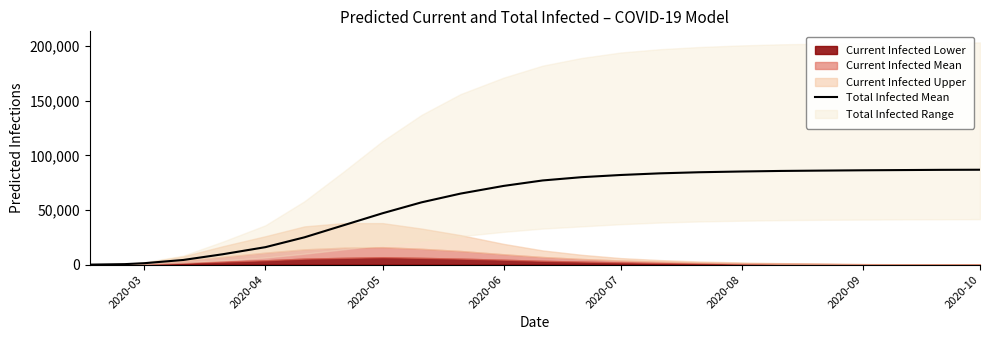

What is the maximum value for Total Infected Mean?

86800